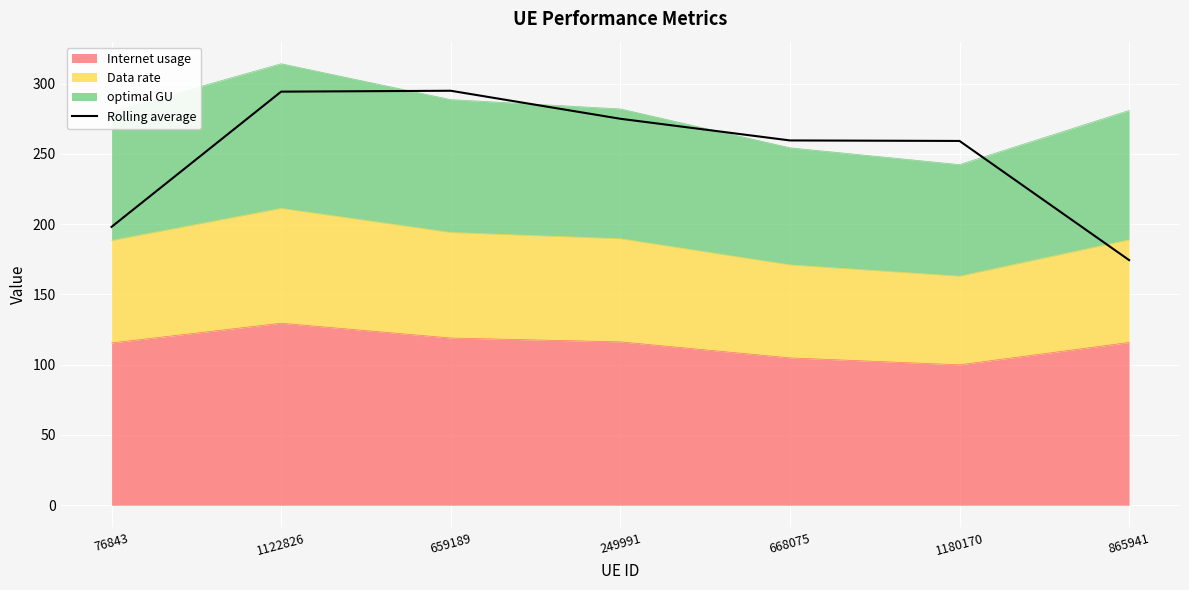

True or false: there are more than 0 points higher than both neighbors.

True